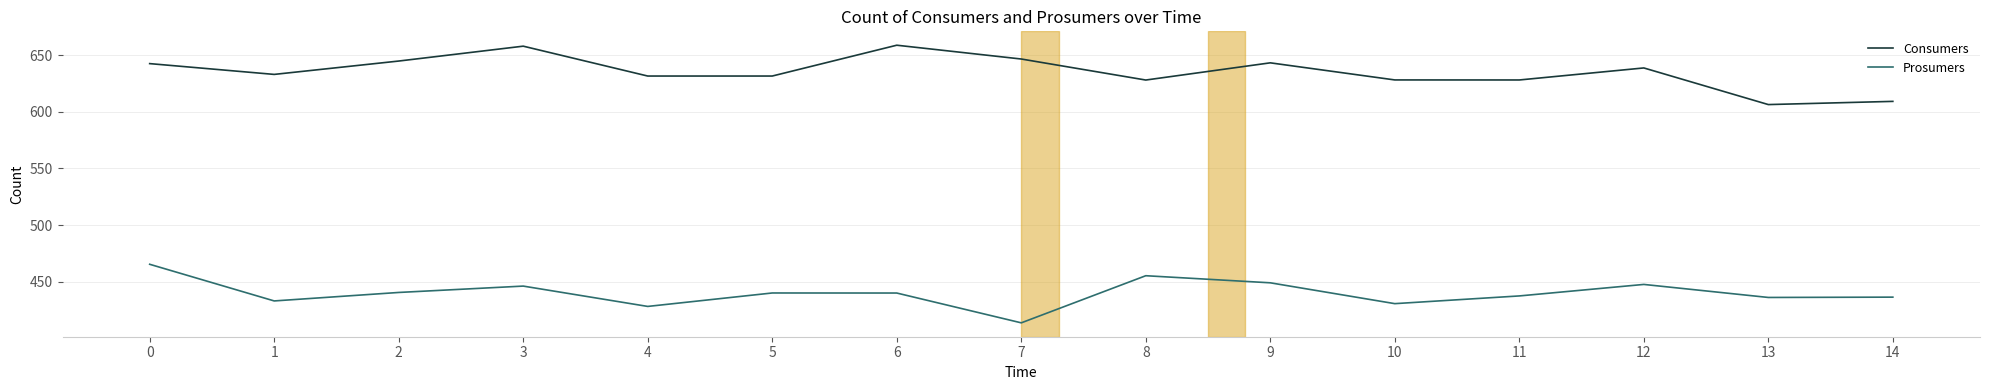

Is the value of Consumers at 3 greater than the value of Prosumers at 4?

Yes